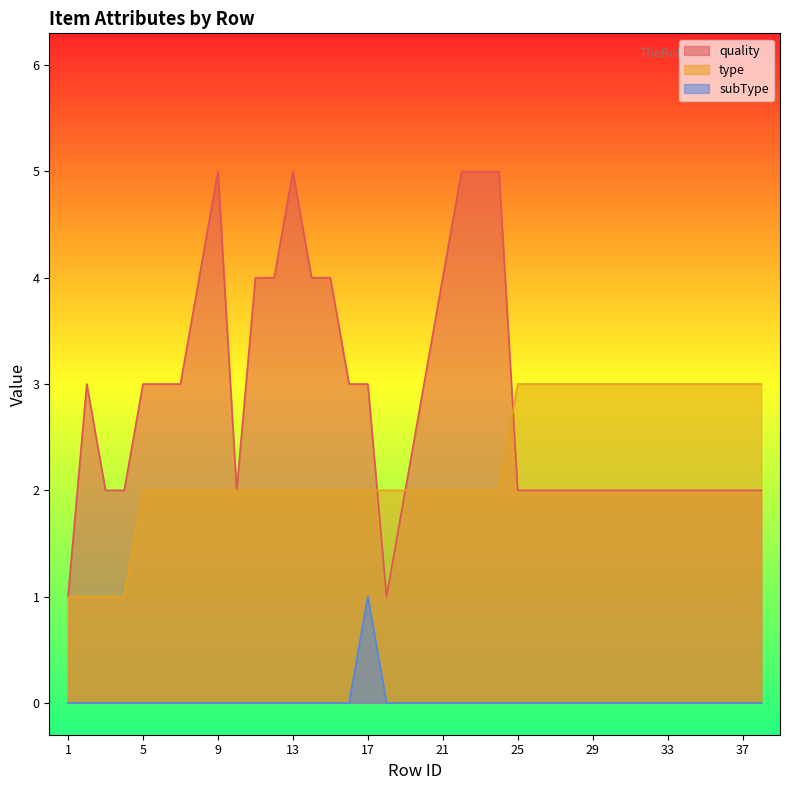

True or false: type has more than 0 interior local peaks.

False